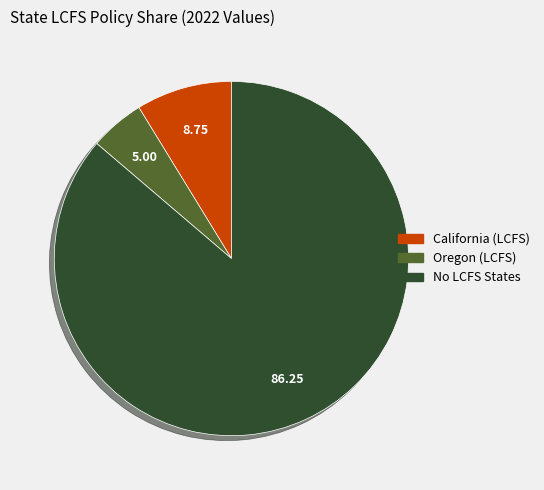

How many slices are in this pie chart?

3